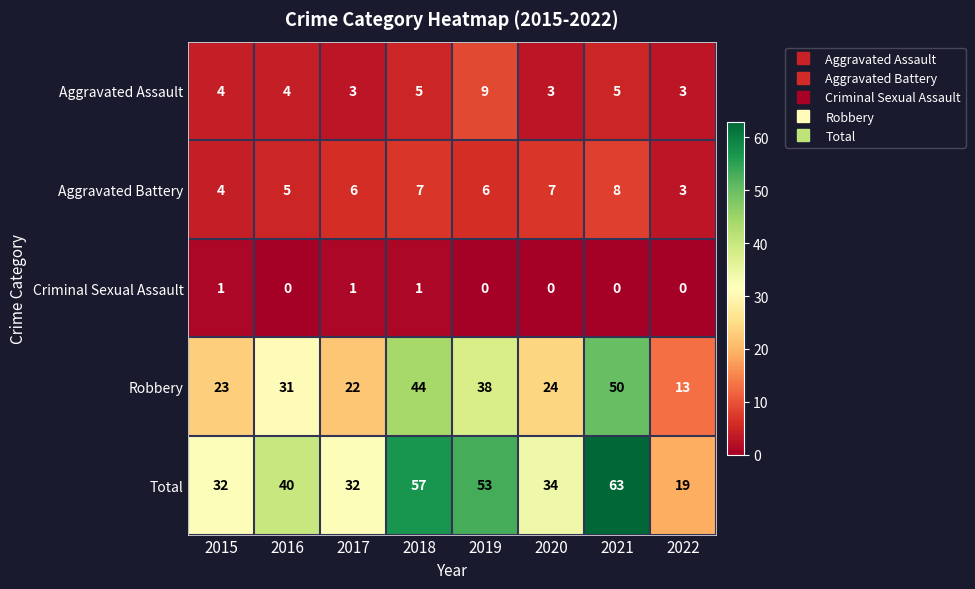

Which category has the highest value across all series?

2021